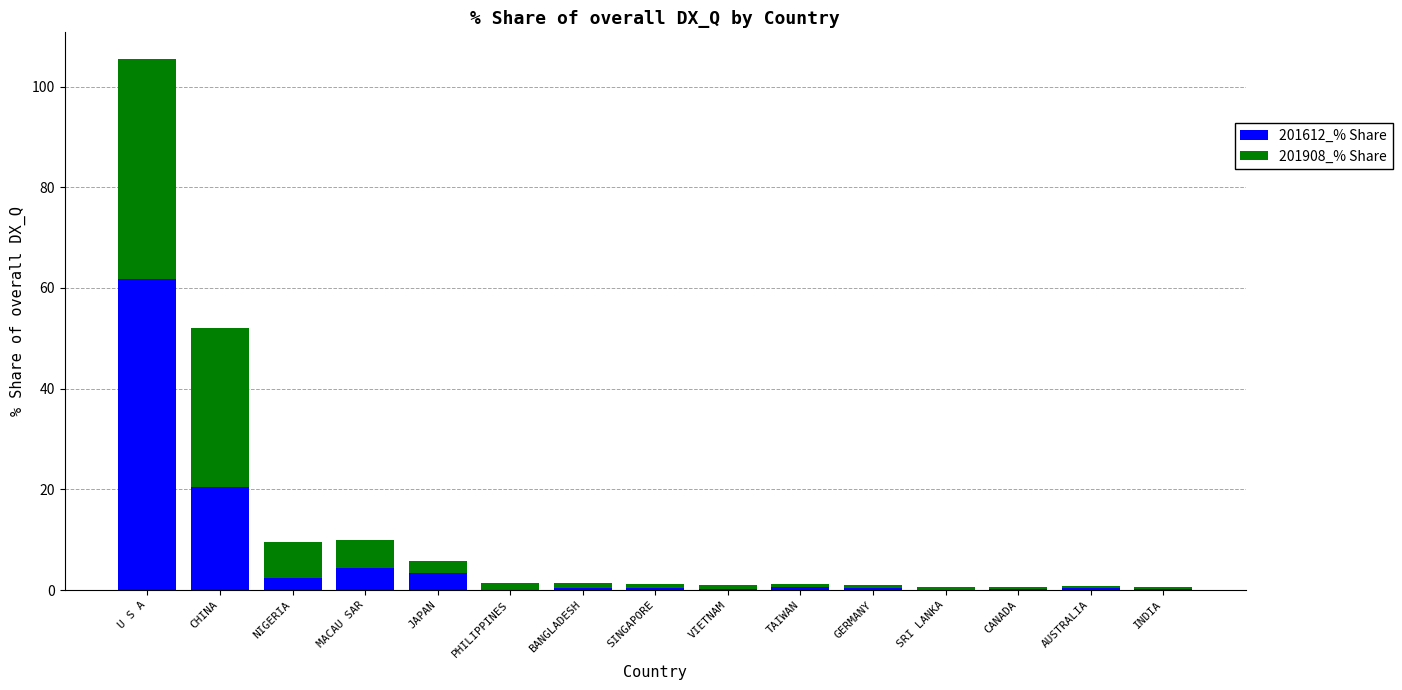

What is the total value across all series at U S A?

105.5